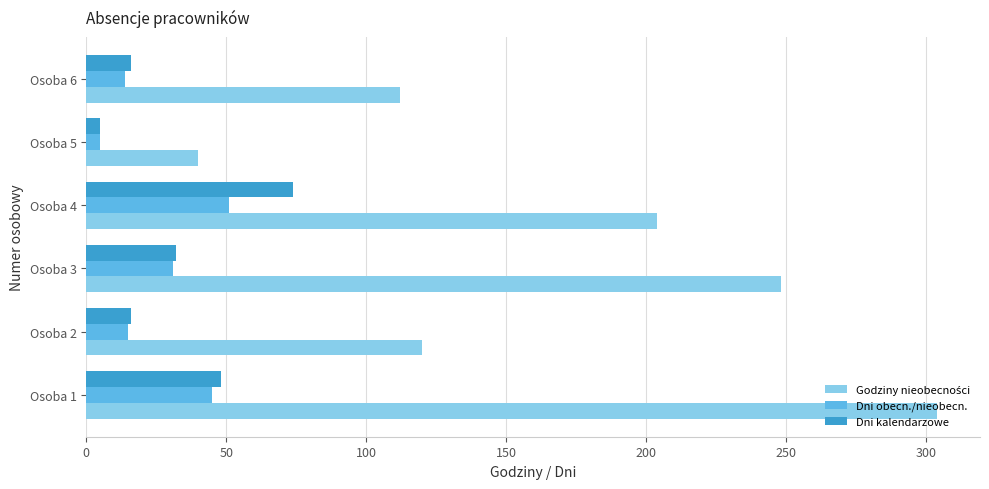

What is the difference between the maximum and minimum values in the Dni obecn./nieobecn. series?

46